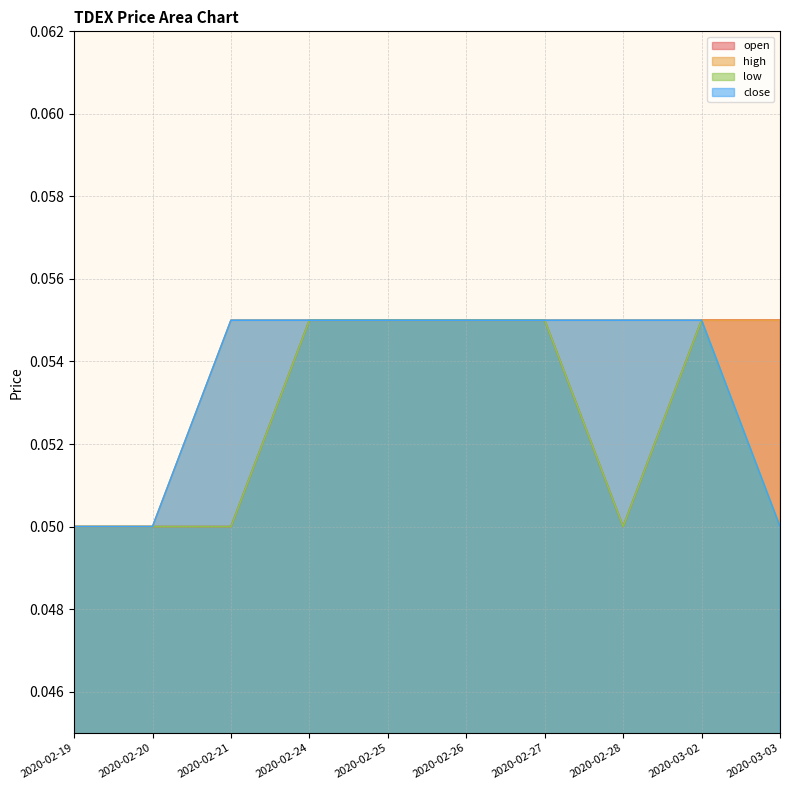

True or false: low has a value of 0.0 at 2020-02-25.

False